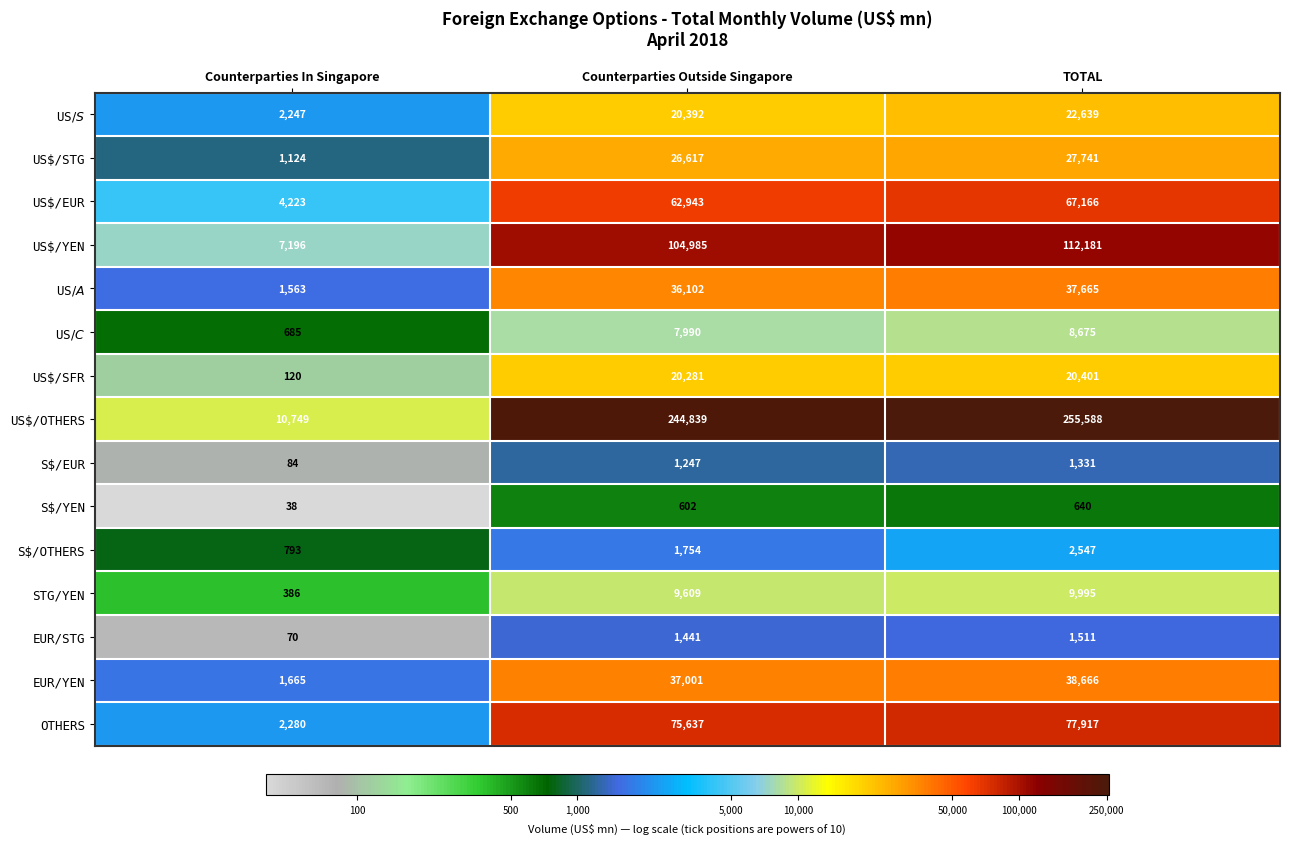

Rank the series by their maximum value, from highest to lowest.

US$/OTHERS, US$/YEN, OTHERS, US$/EUR, EUR/YEN, US$/A$, US$/STG, US$/S$, US$/SFR, STG/YEN, US$/C$, S$/OTHERS, EUR/STG, S$/EUR, S$/YEN